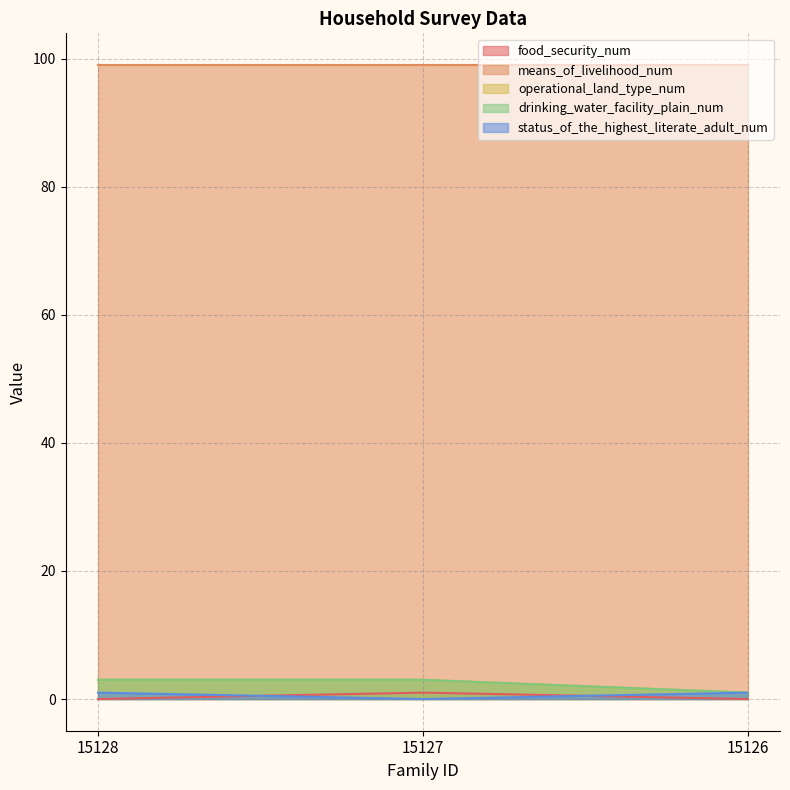

Does the chart display data point markers on the line(s)?

No